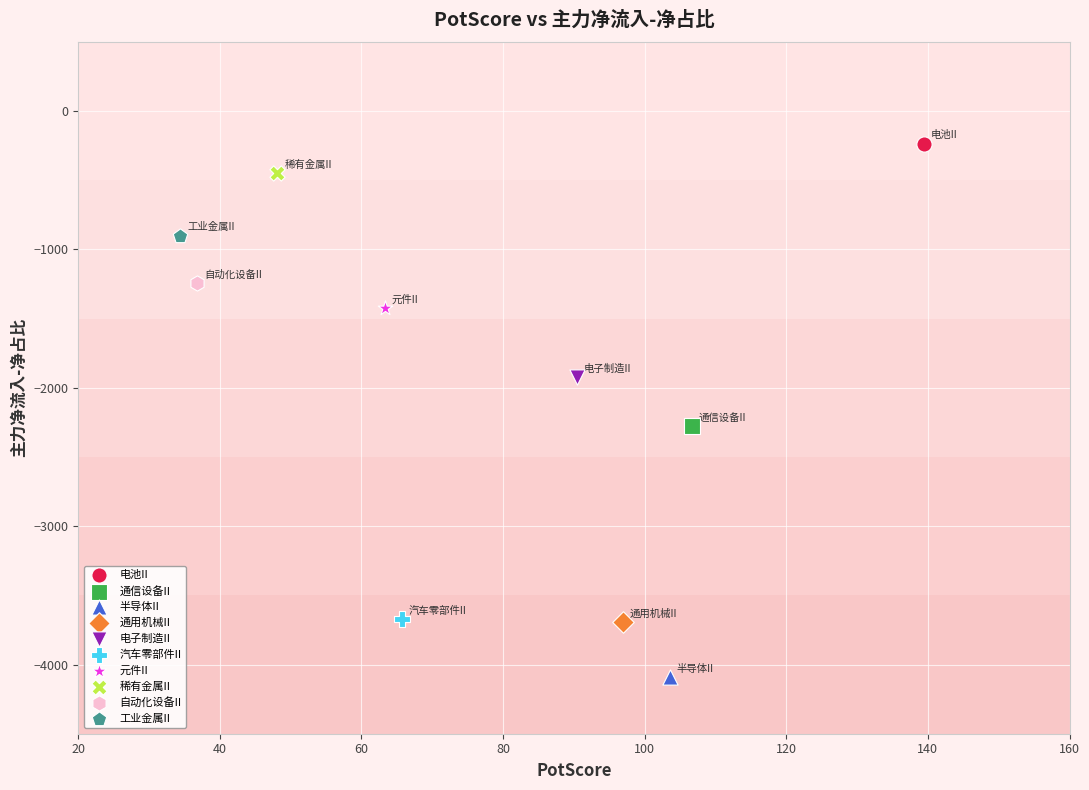

Which series reaches the maximum Y coordinate?

电池II